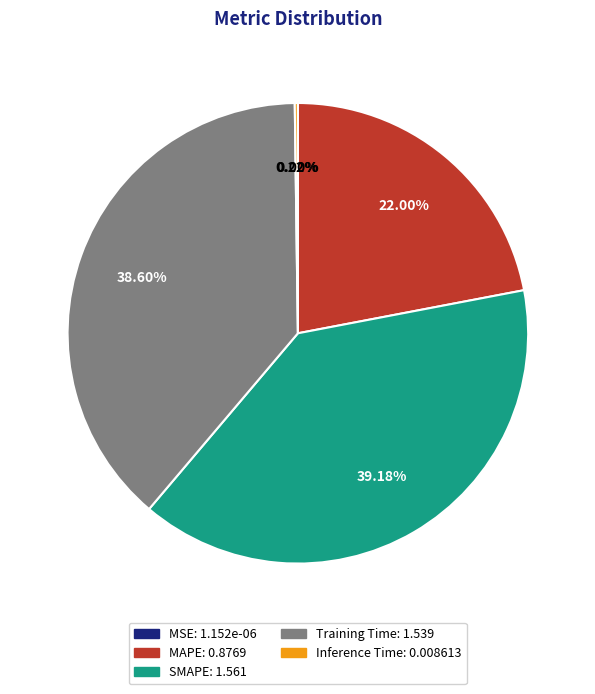

Is there any slice that represents more than half of the pie?

No